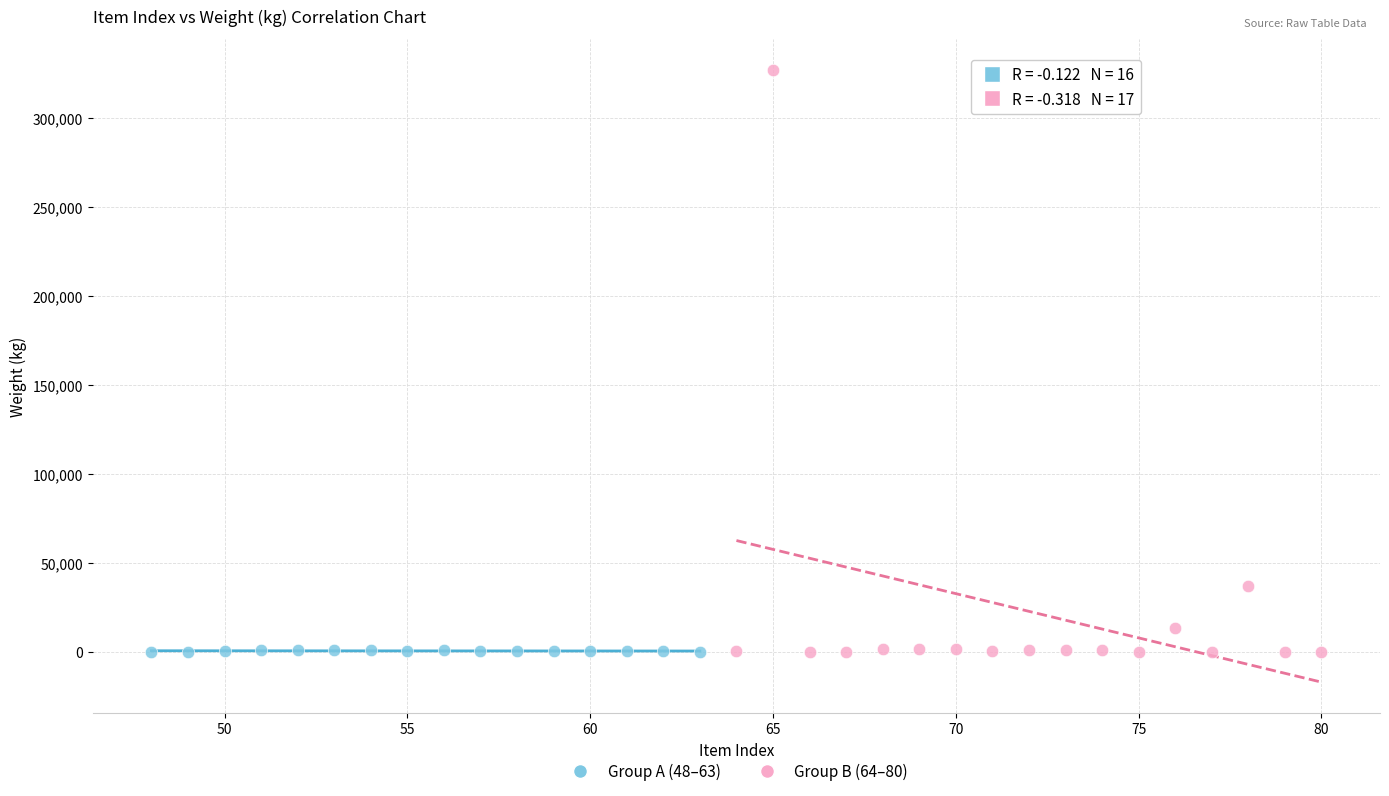

Which series has the largest Y range (max minus min)?

Group B (64–80)